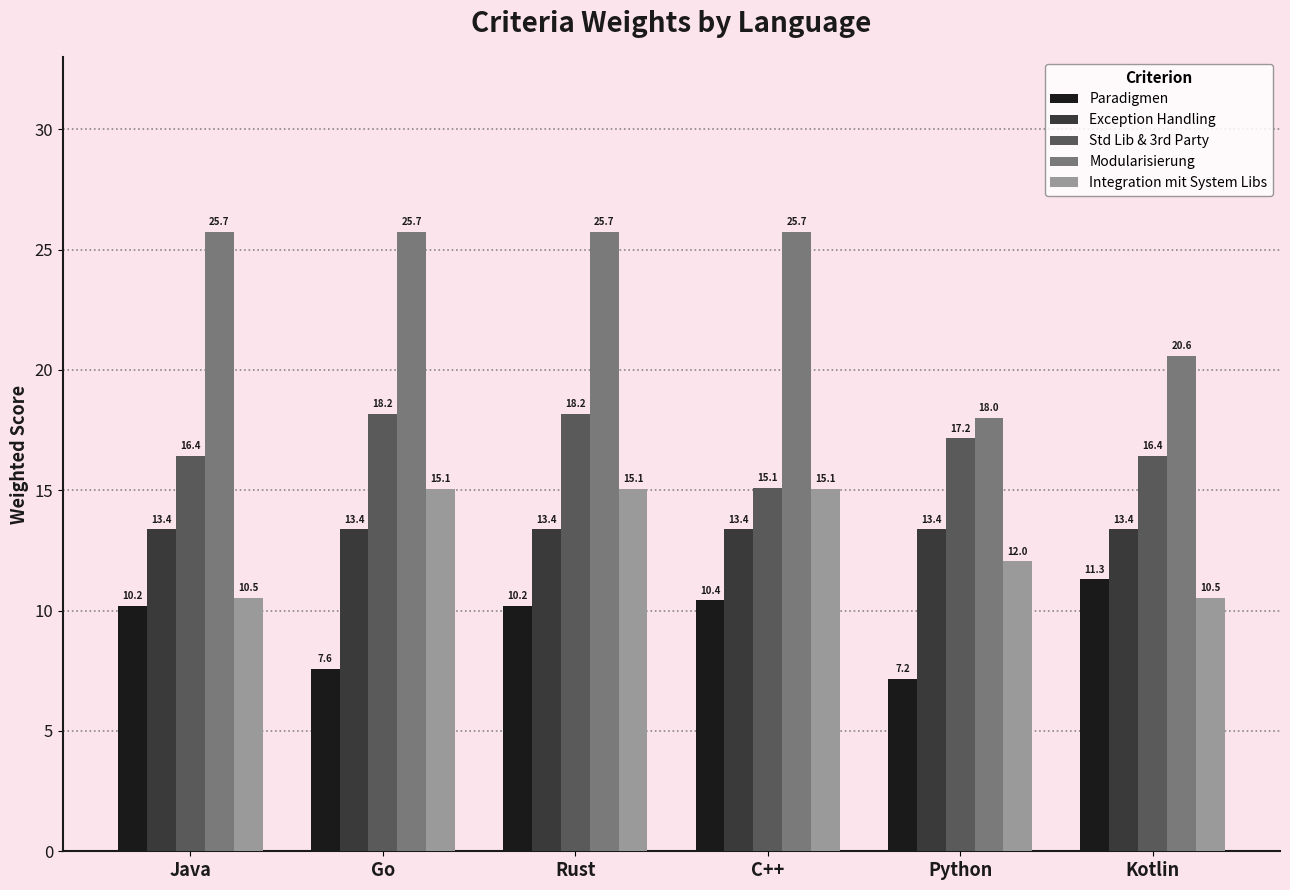

How many bars are there in total?

30